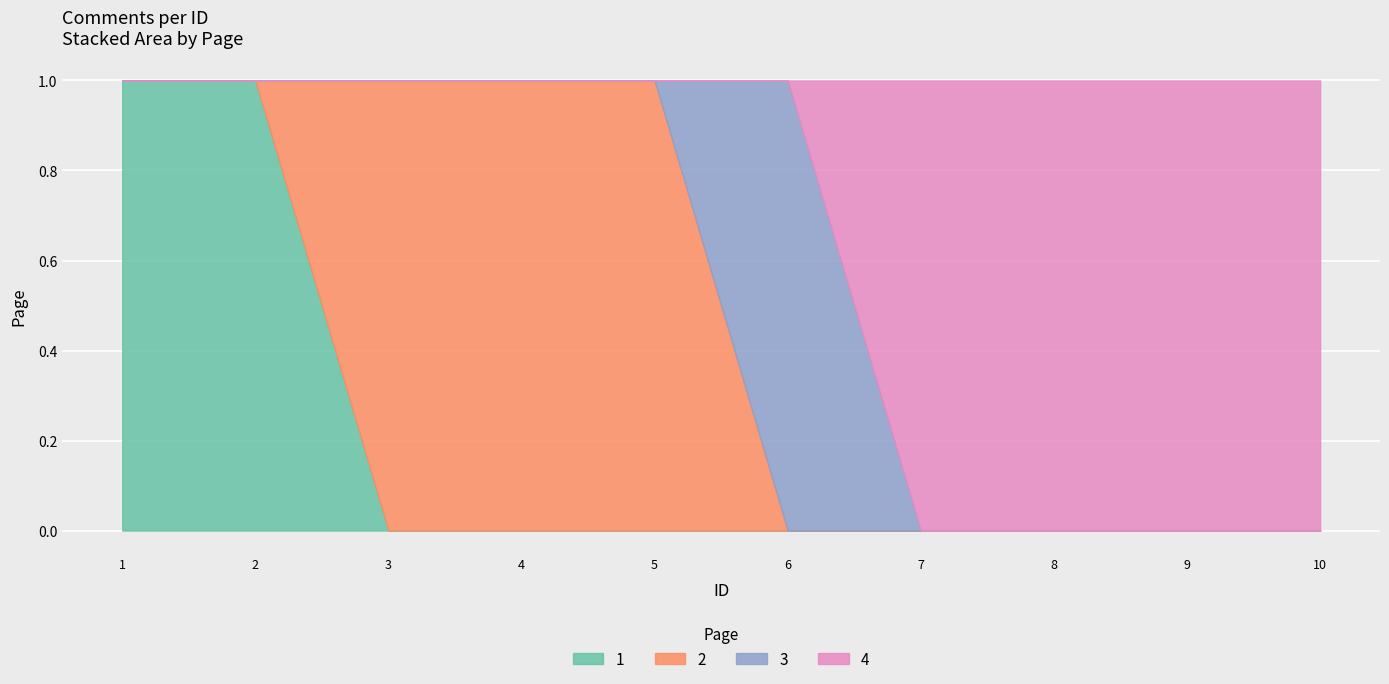

The value at 3 is 2. True or false?

True